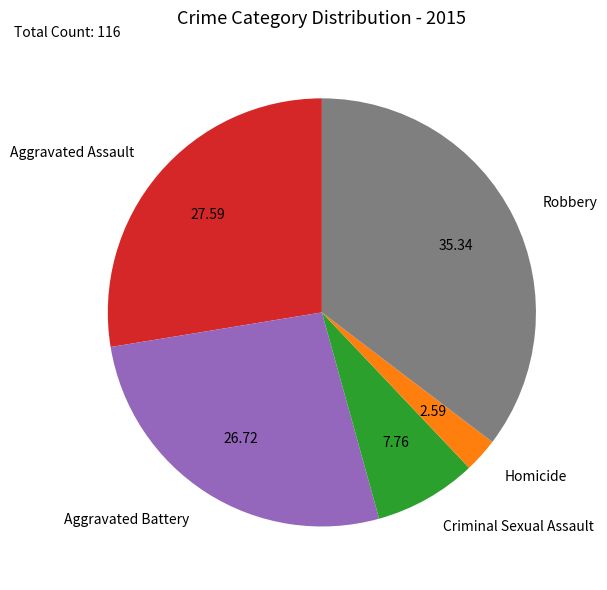

Which has a higher value, Criminal Sexual Assault or Aggravated Assault?

Aggravated Assault